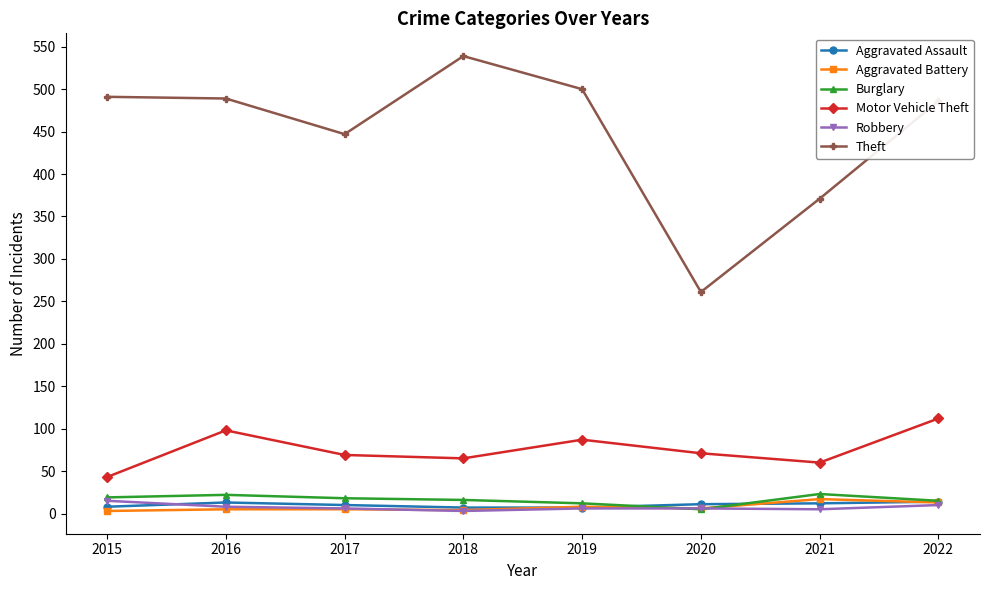

The Theft series shows 539 at 2018. True or false?

True